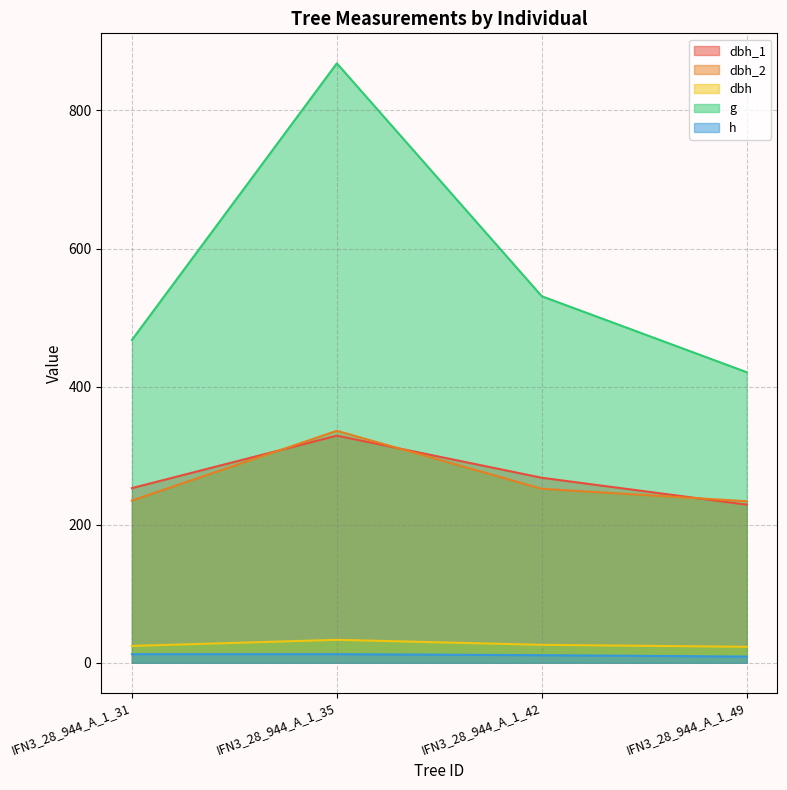

True or false: h and dbh cross at least once.

False